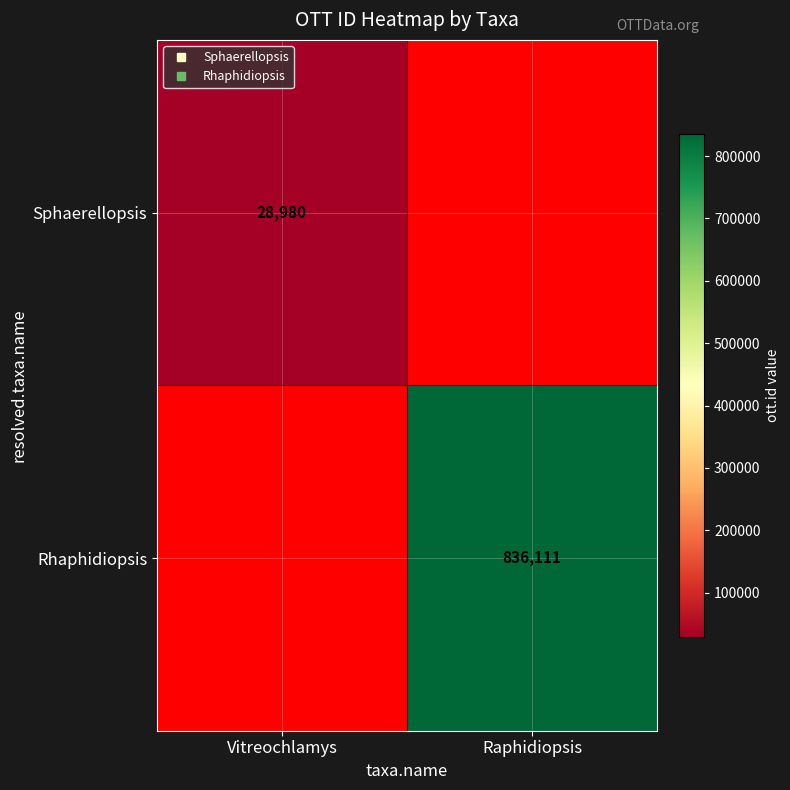

The value of Rhaphidiopsis at Raphidiopsis is 1249135.3. True or false?

False